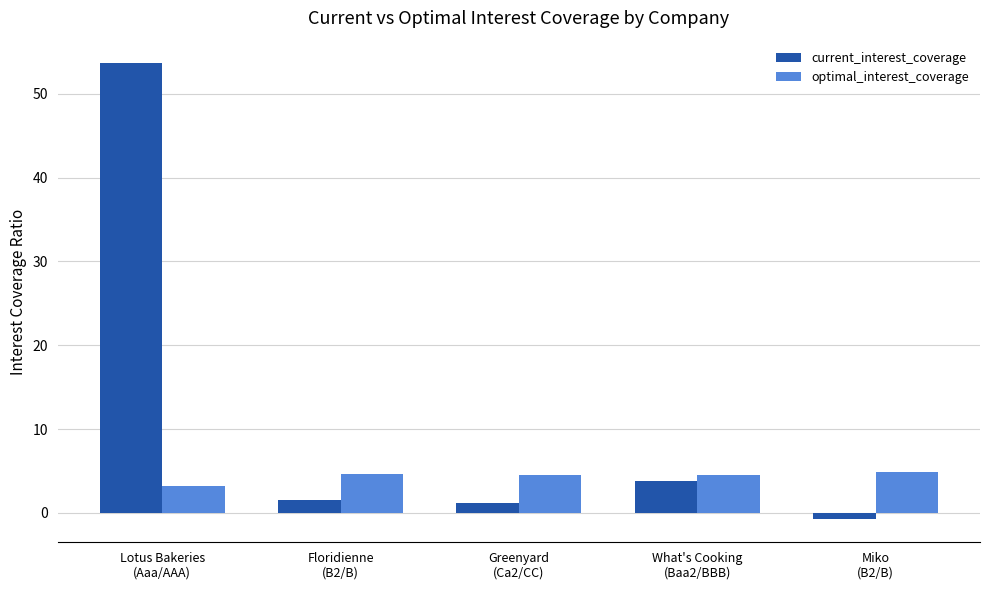

What is the sum of all optimal_interest_coverage values?

21.7